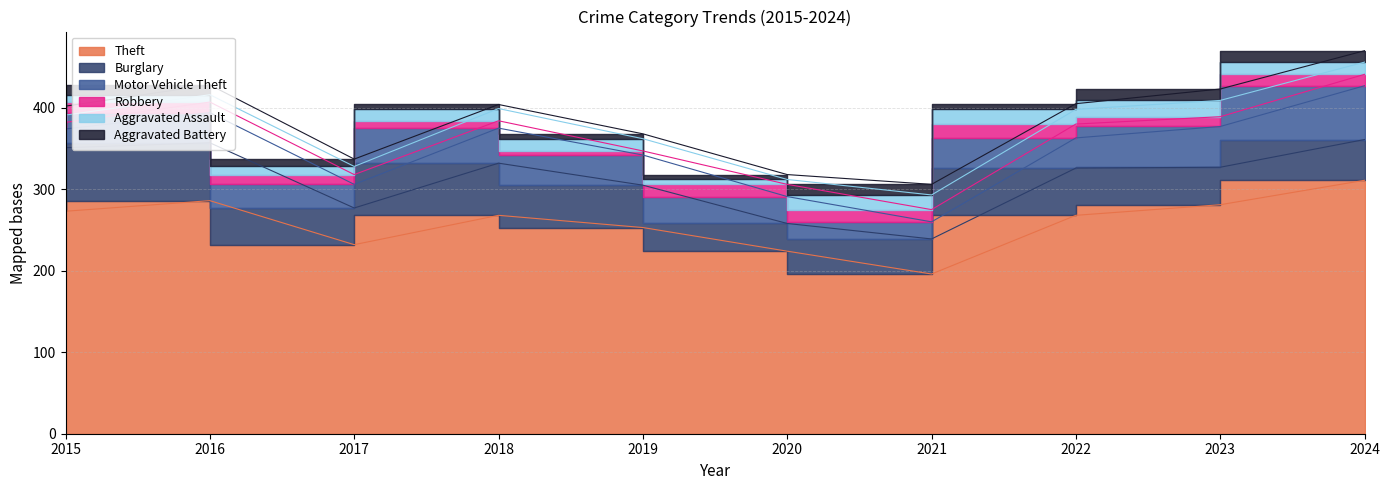

True or false: Aggravated Battery has more than 2 interior local peaks.

False